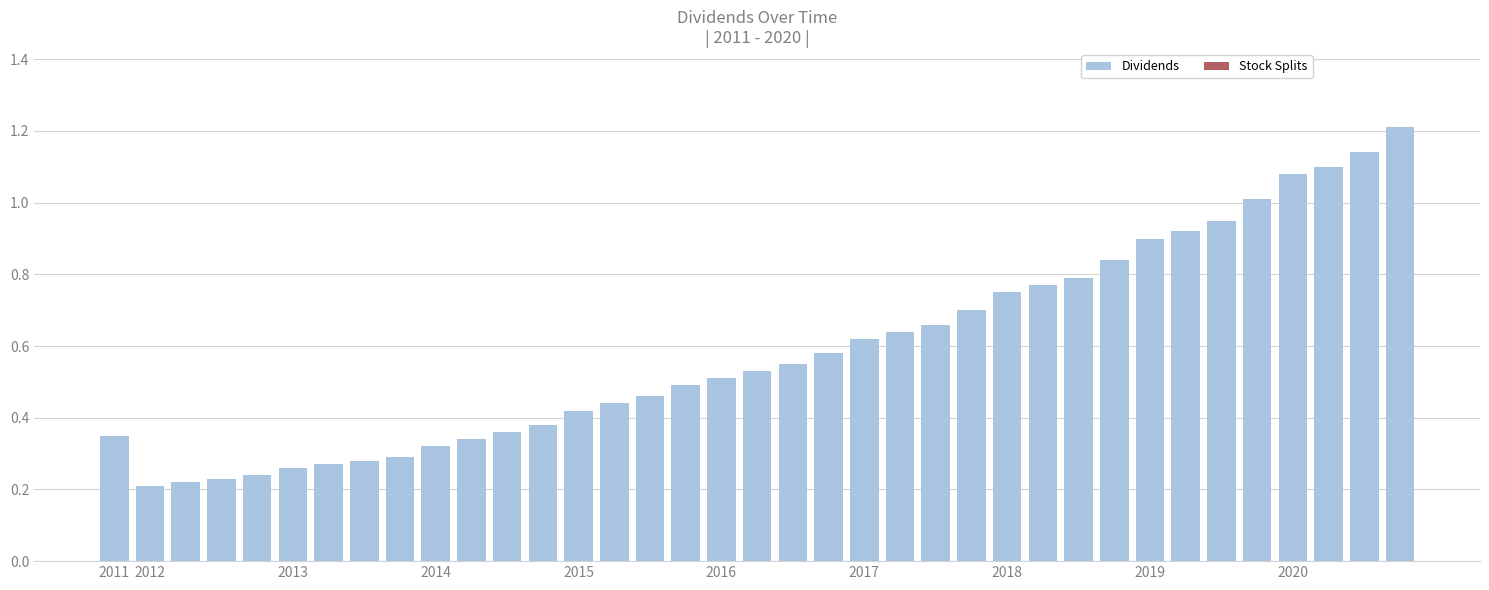

What is the difference between the maximum and minimum values?

1.0